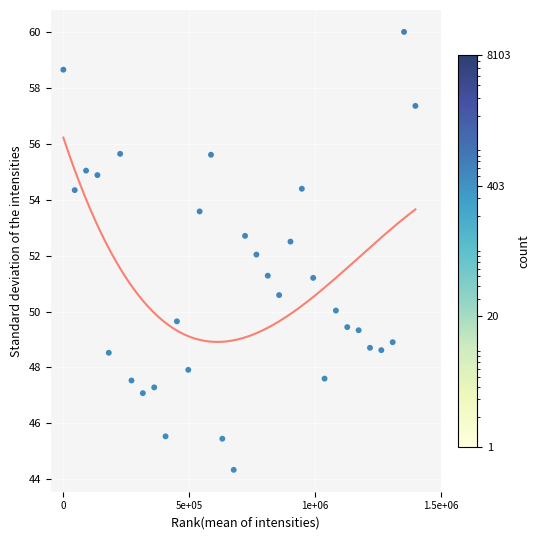

What is the range of X values (max minus min)?

1400000.0